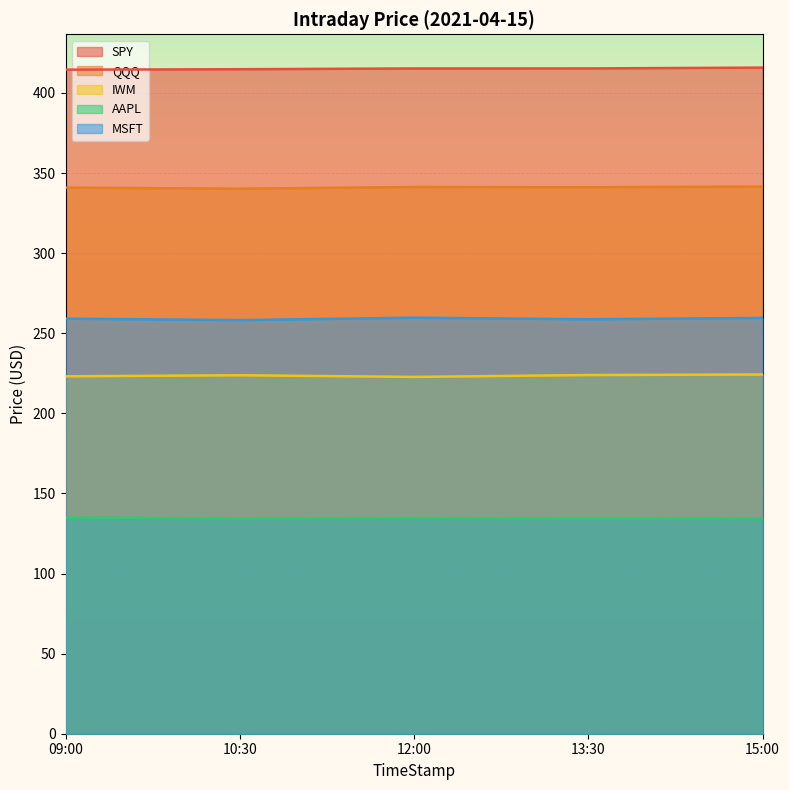

What is the label of the 4th point from the right?

10:30